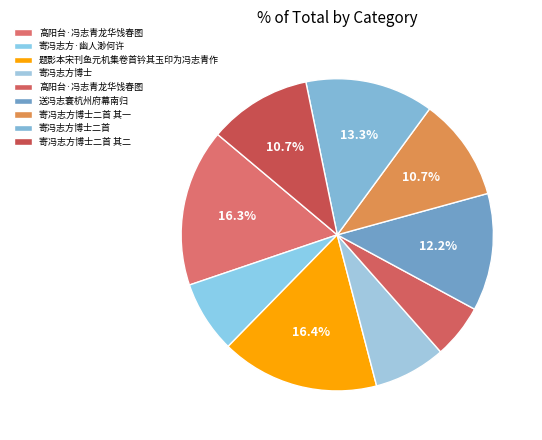

Rank the categories by value from highest to lowest.

题影本宋刊鱼元机集卷首钤其玉印为冯志青作, 高阳台·冯志青龙华饯春图, 寄冯志方博士二首, 送冯志寰杭州府幕南归, 寄冯志方博士二首 其二, 寄冯志方博士二首 其一, 寄冯志方·幽人渺何许, 寄冯志方博士, 高阳台·冯志青龙华饯春图